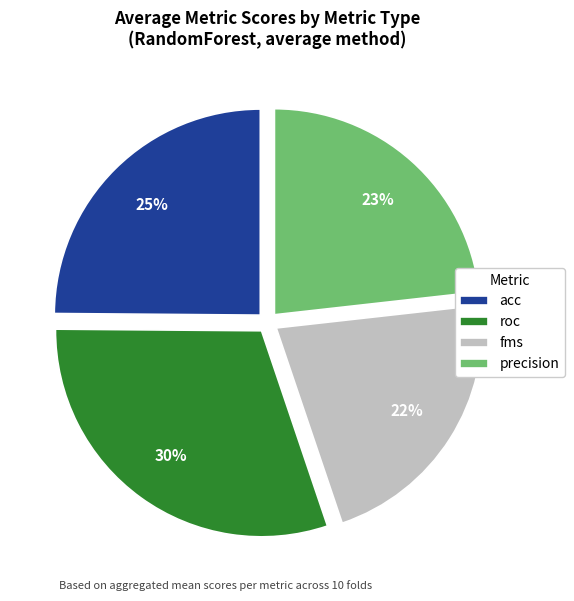

Between precision and acc, which is larger?

acc